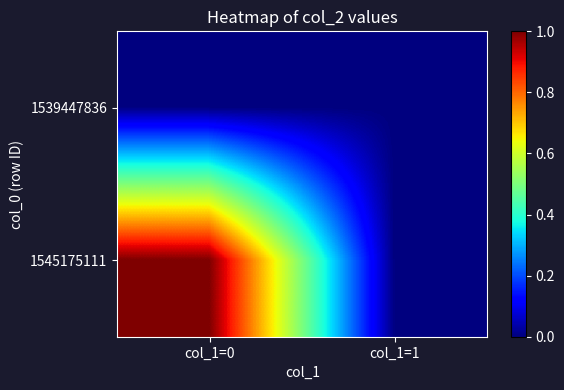

Which series has the largest range (max minus min)?

1545175111